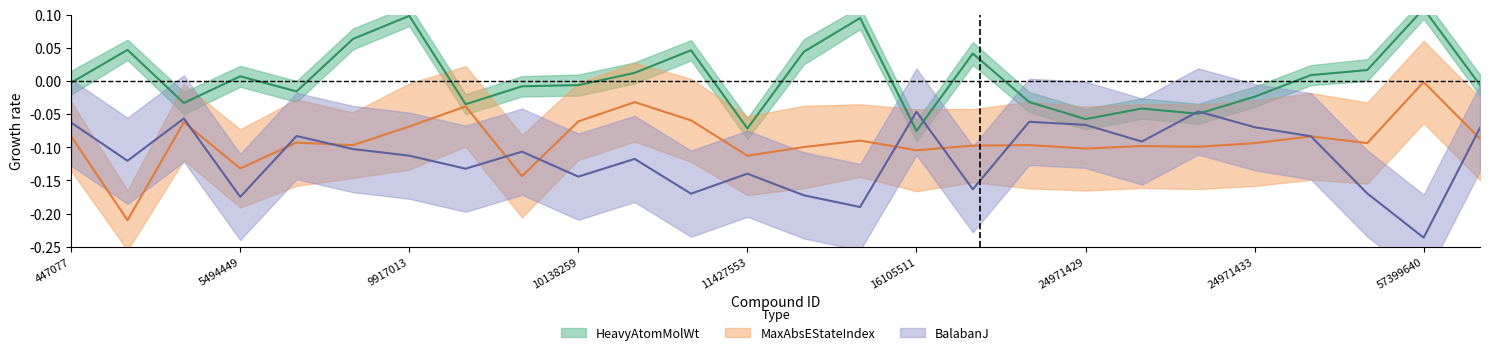

Rank the categories by MaxAbsEStateIndex value from lowest to highest.

5328940, 10113978, 5494449, 11427553, 16105511, 24971429, 11656518, 24971432, 24971430, 16722836, 9915743, 23378546, 24971433, 57397989, 9823787, 16038120, 71717270, 44299148, 447077, 9917013, 5329102, 10138259, 11409972, 9977819, 11213558, 57399640